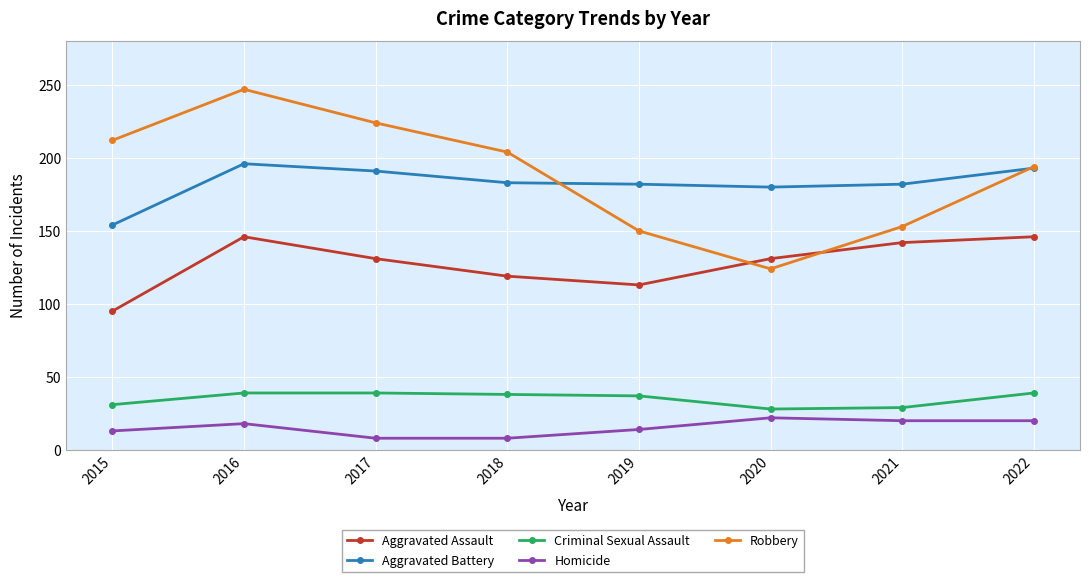

What is the difference between the Aggravated Assault values at 2017 and 2021?

11